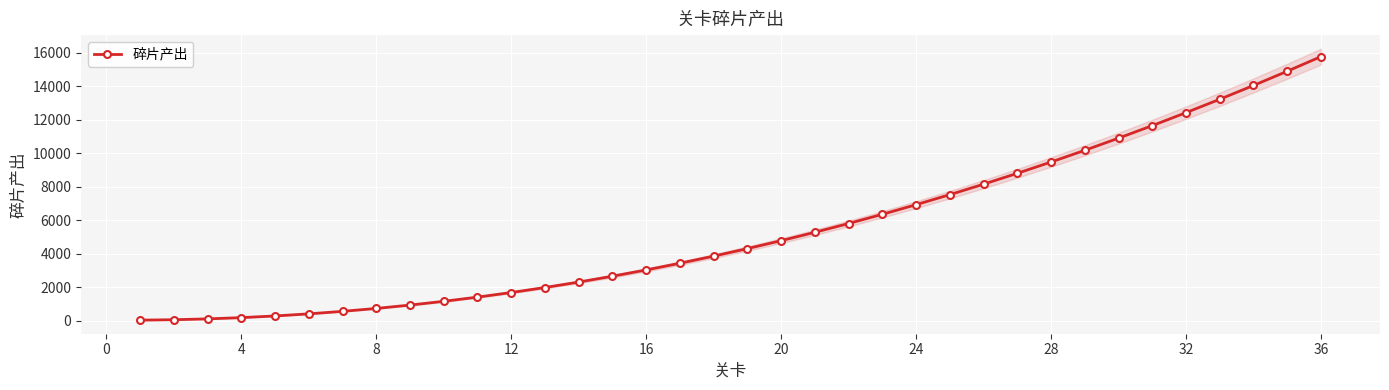

What is the difference between the maximum and minimum values?

15750